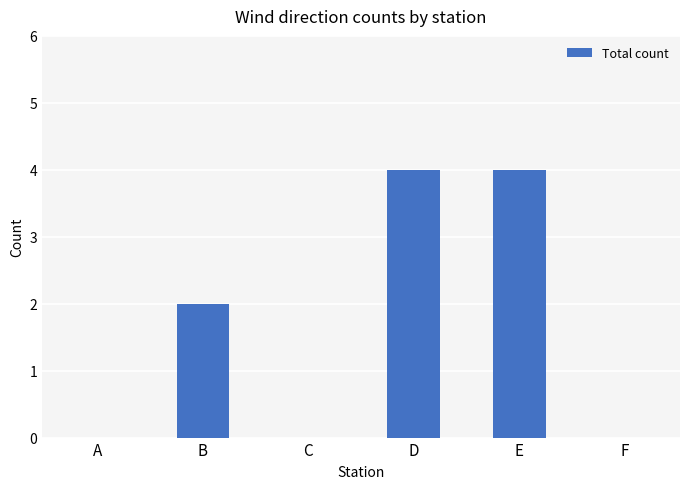

What is the greatest value displayed?

4